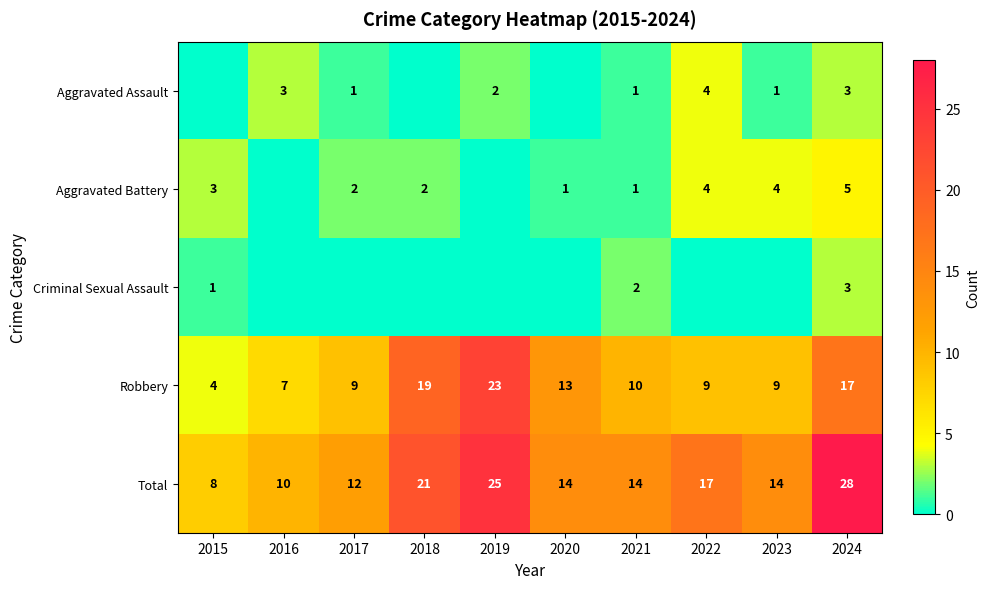

What is the highest value of the Robbery series?

23